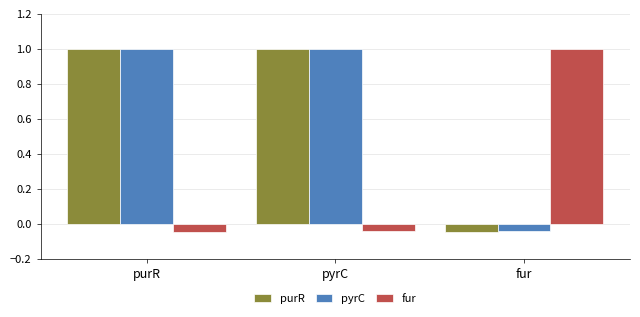

What is the difference between the highest and lowest values at fur?

1.0